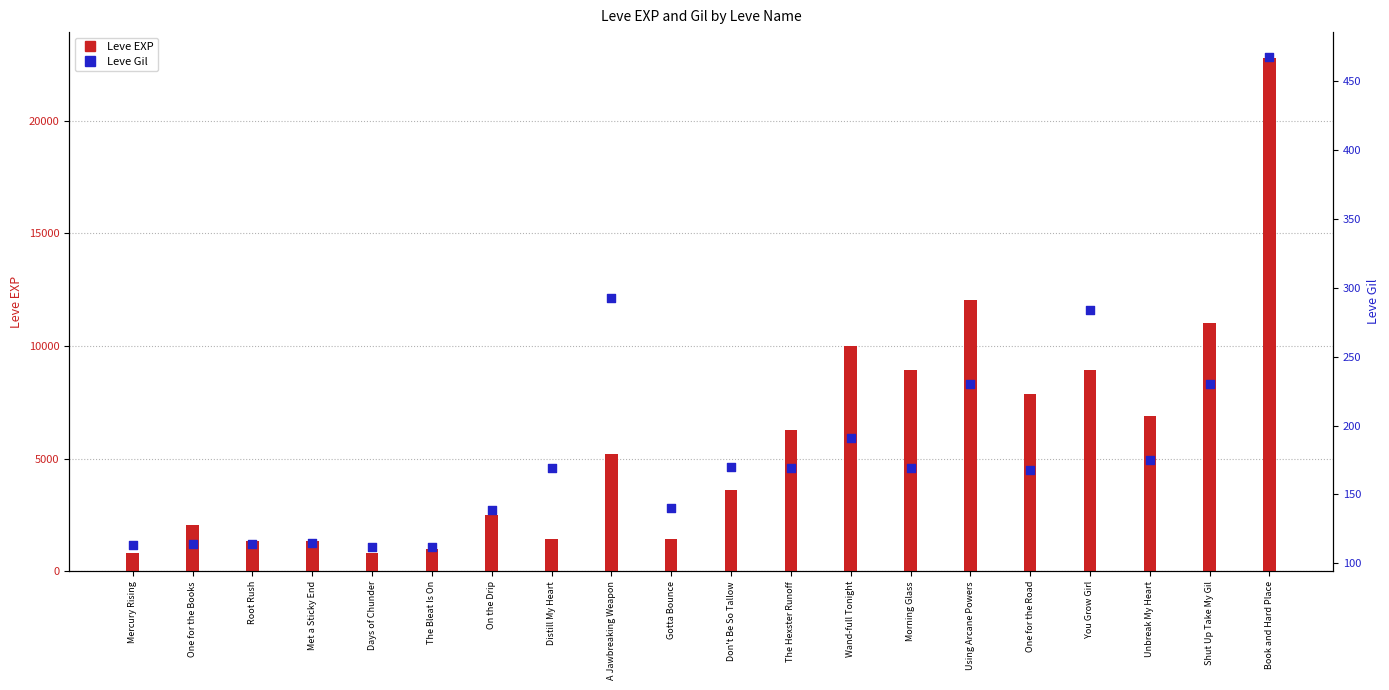

At which category is the sum across all series the highest?

Book and Hard Place